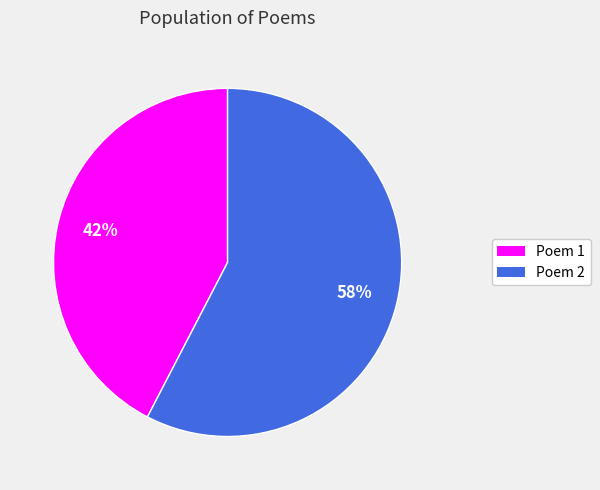

To the nearest percent, what percentage of the pie is Poem 1?

42%